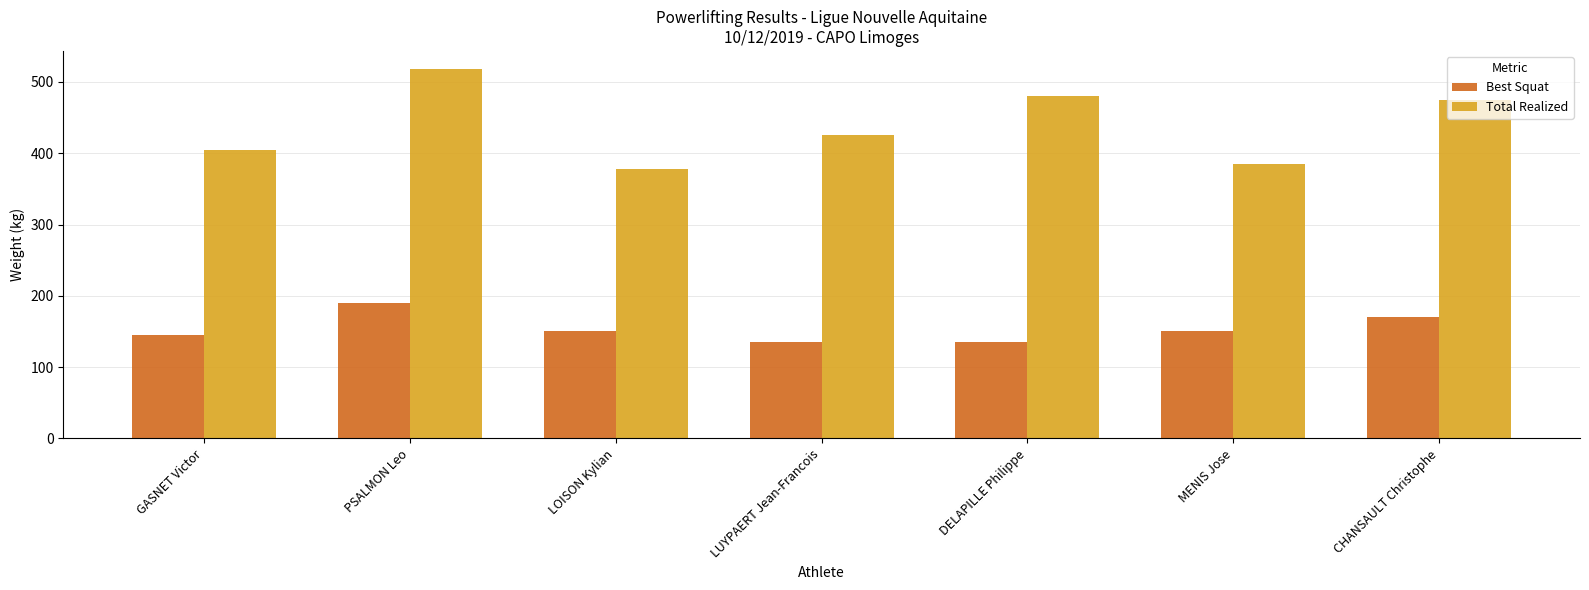

What is the value of the Total Realized bar at the 7th from the left?

475.0